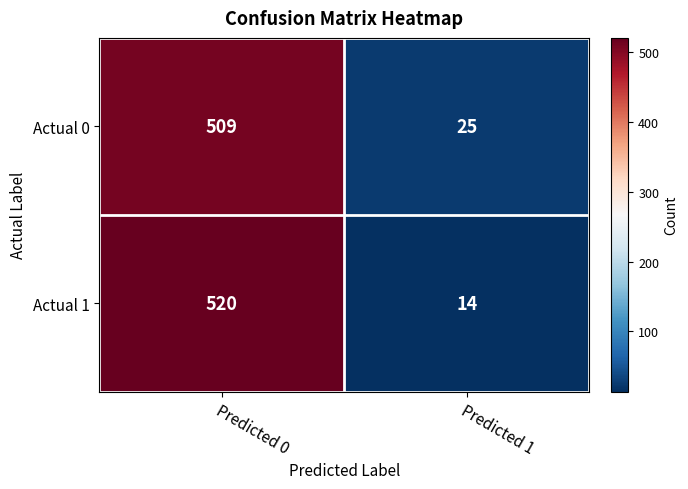

At which category is the sum across all series the highest?

Predicted 0